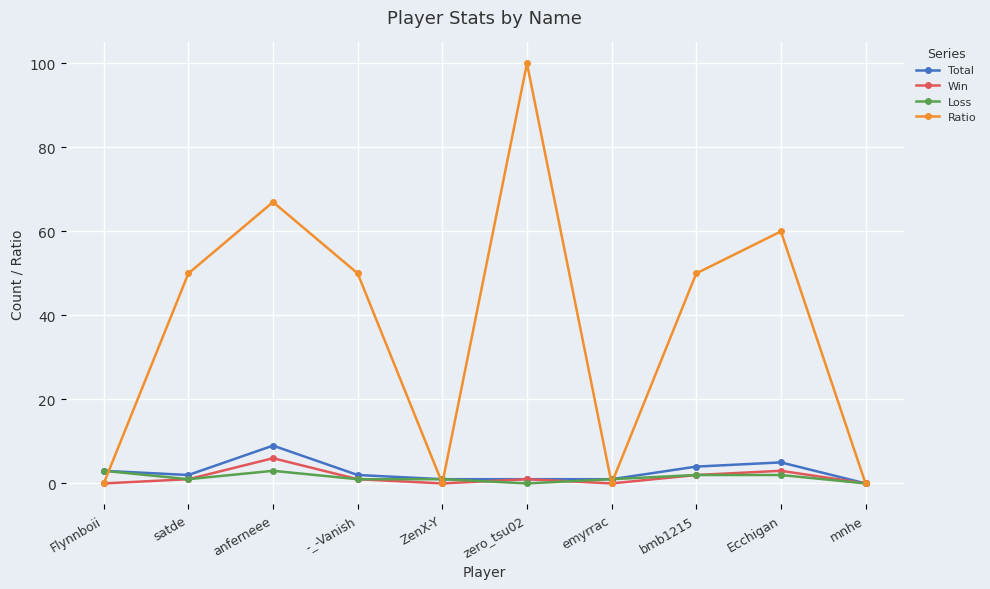

At which category does Total reach its first local valley?

satde